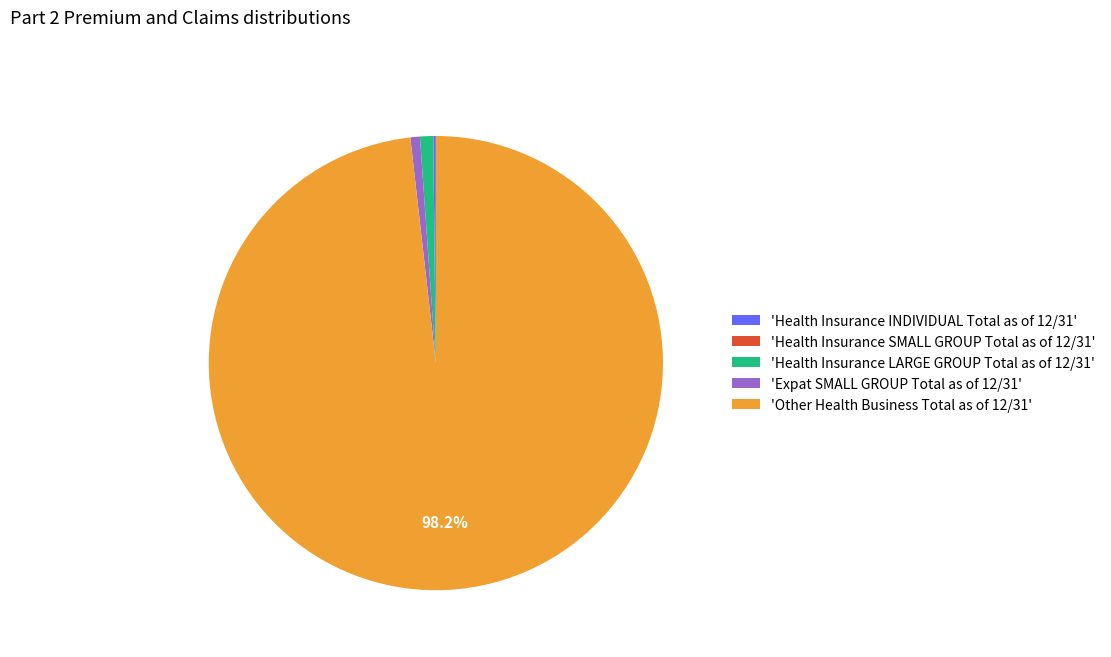

Which has a higher value, 'Other Health Business Total as of 12/31' or 'Expat SMALL GROUP Total as of 12/31'?

'Other Health Business Total as of 12/31'